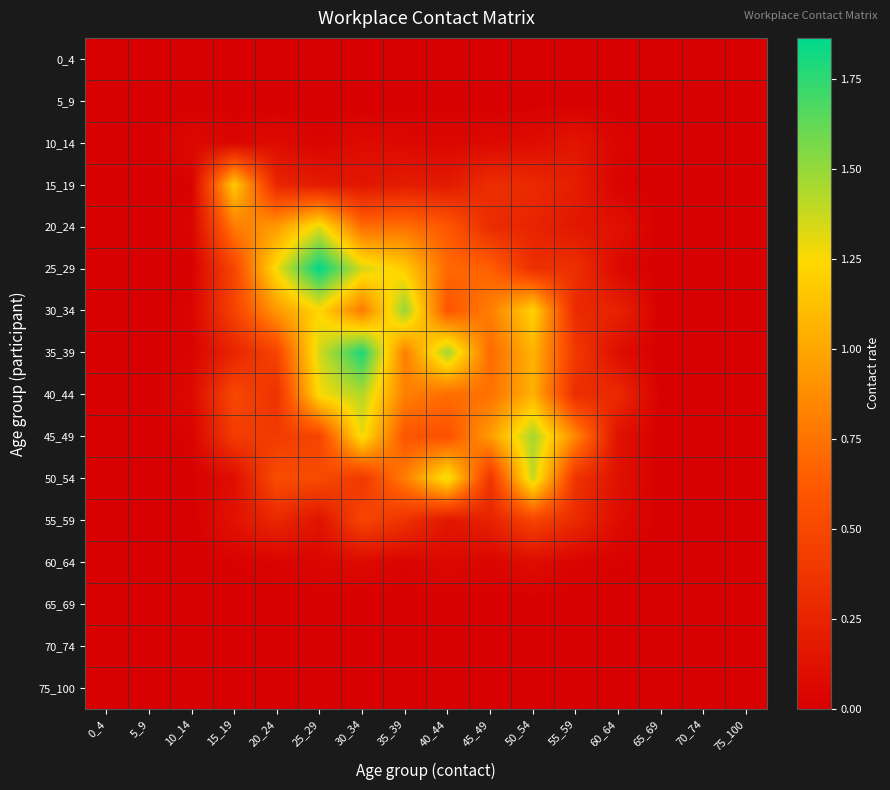

What is the maximum value shown in the chart?

1.9